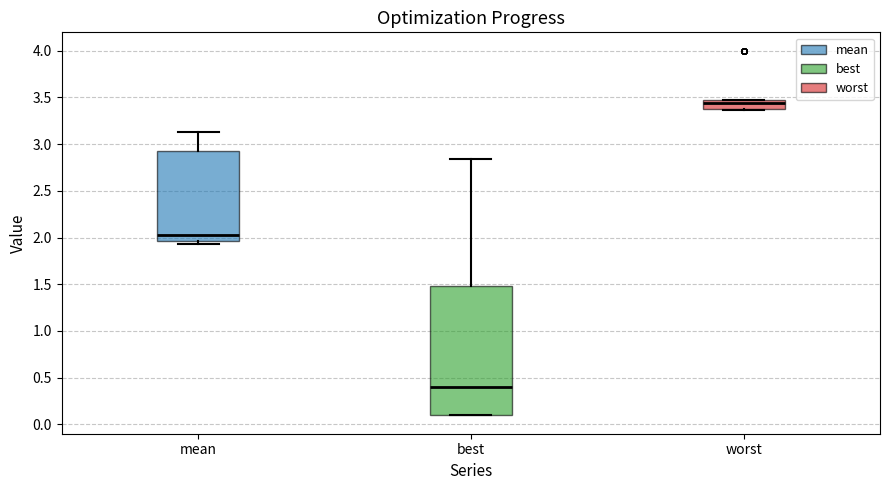

Comparing the boxes themselves (not the whiskers), which one is the tallest?

best